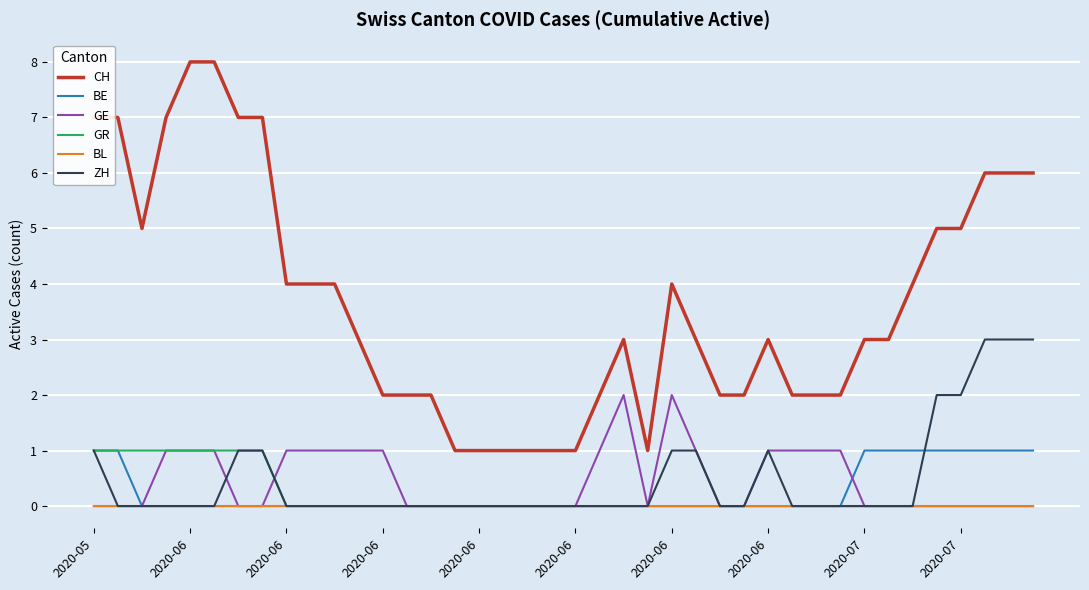

Which series has the widest spread of values?

CH